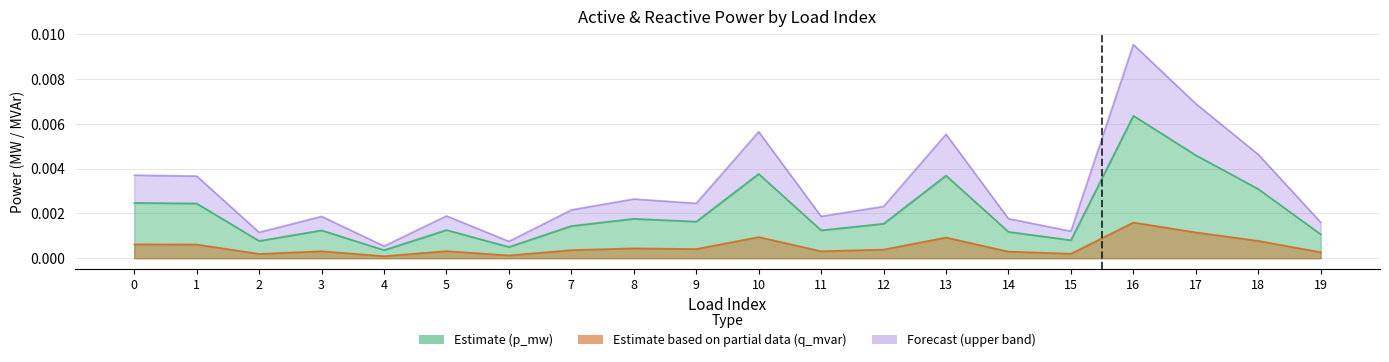

Does the chart have visible grid lines?

Yes